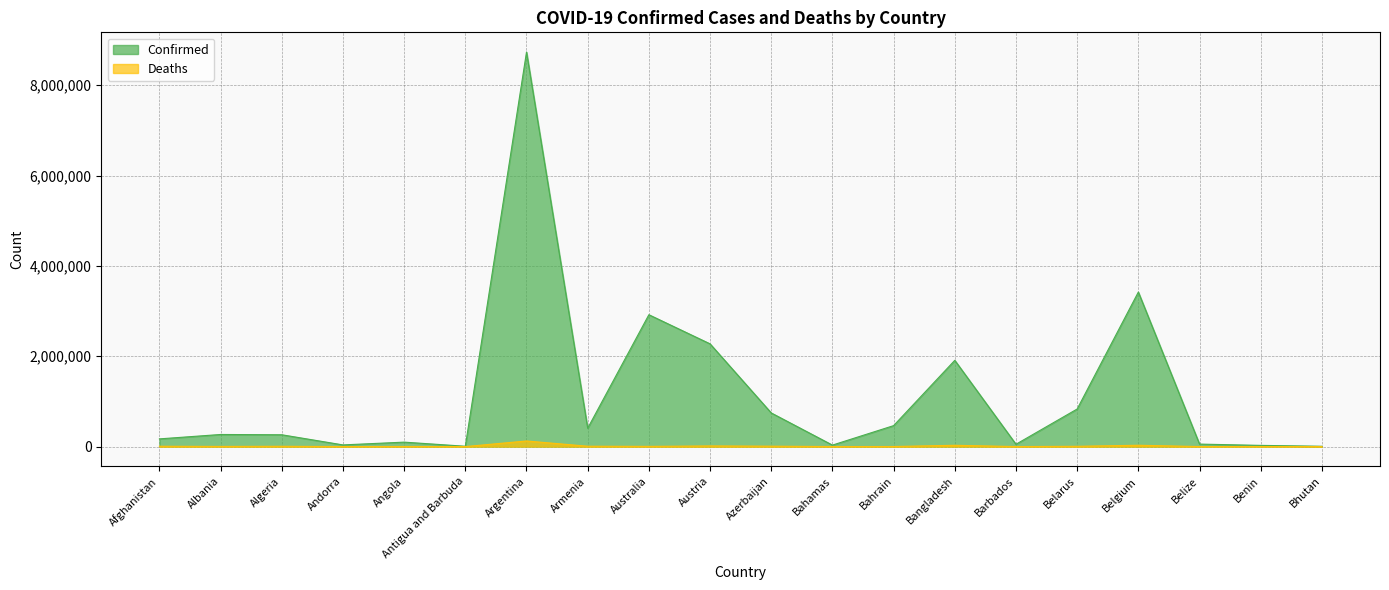

Rank the series by their maximum value, from highest to lowest.

Confirmed, Deaths